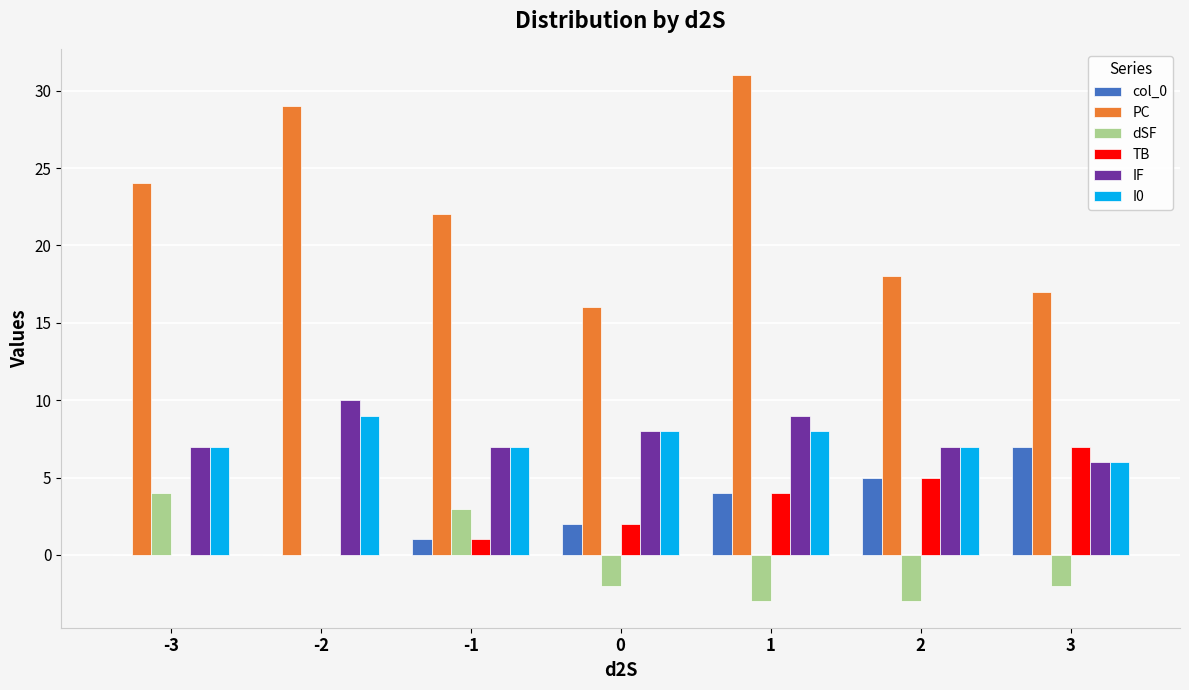

Reading right to left, list all the values displayed in this chart.

col_0: 3=7	2=5	1=4	0=2	-1=1	-2=0	-3=0
PC: 3=17	2=18	1=31	0=16	-1=22	-2=29	-3=24
dSF: 3=-2	2=-3	1=-3	0=-2	-1=3	-2=0	-3=4
TB: 3=7	2=5	1=4	0=2	-1=1	-2=0	-3=0
IF: 3=6	2=7	1=9	0=8	-1=7	-2=10	-3=7
I0: 3=6	2=7	1=8	0=8	-1=7	-2=9	-3=7